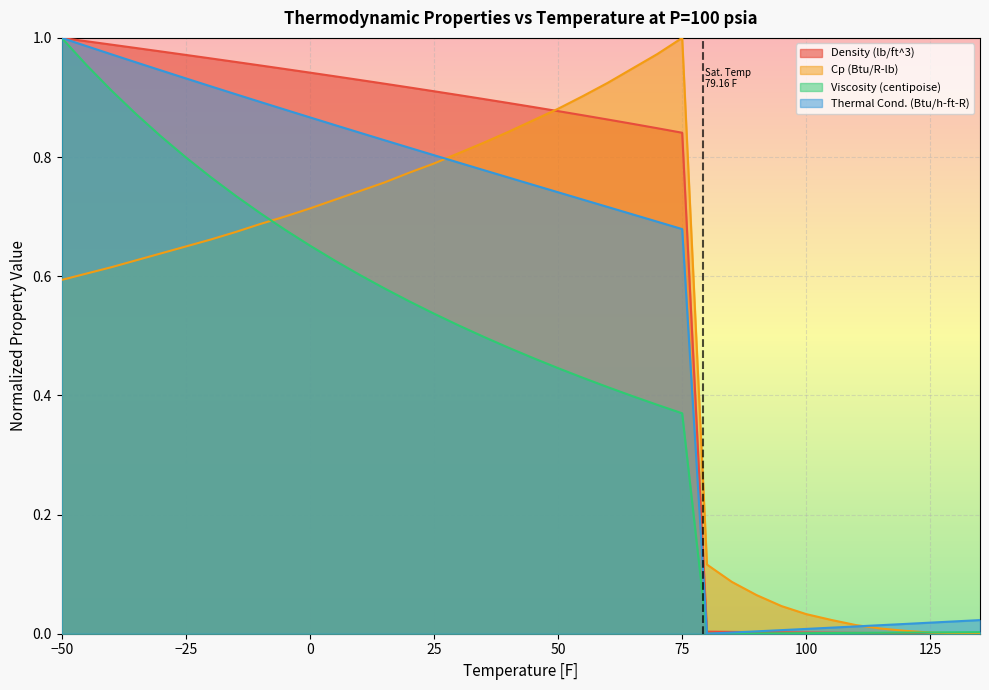

At which label does Cp (Btu/R-lb) reach its minimum?

135